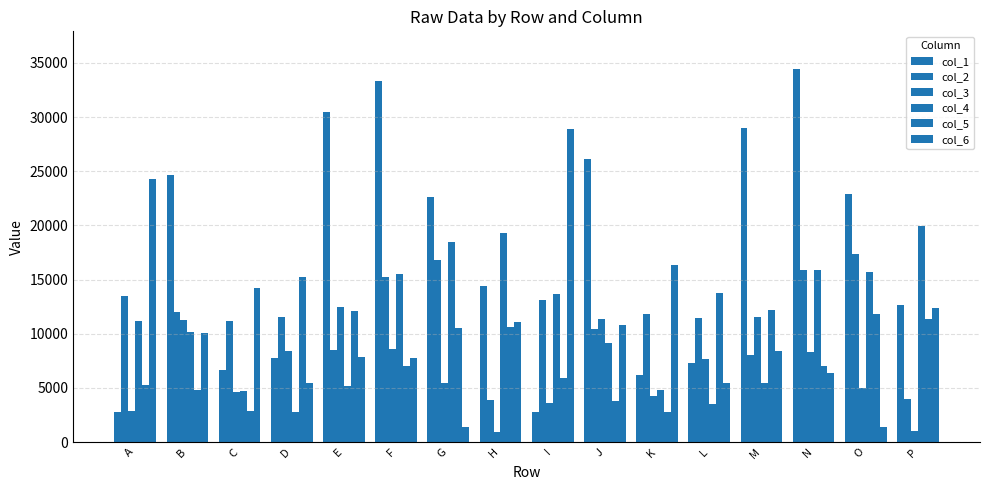

Count the number of data series in this chart.

6